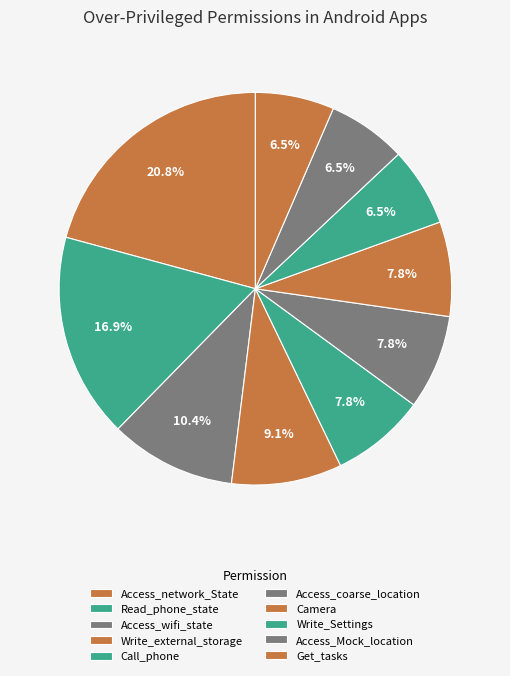

What is the ratio of the value at Call_phone to the value at Access_wifi_state?

0.8